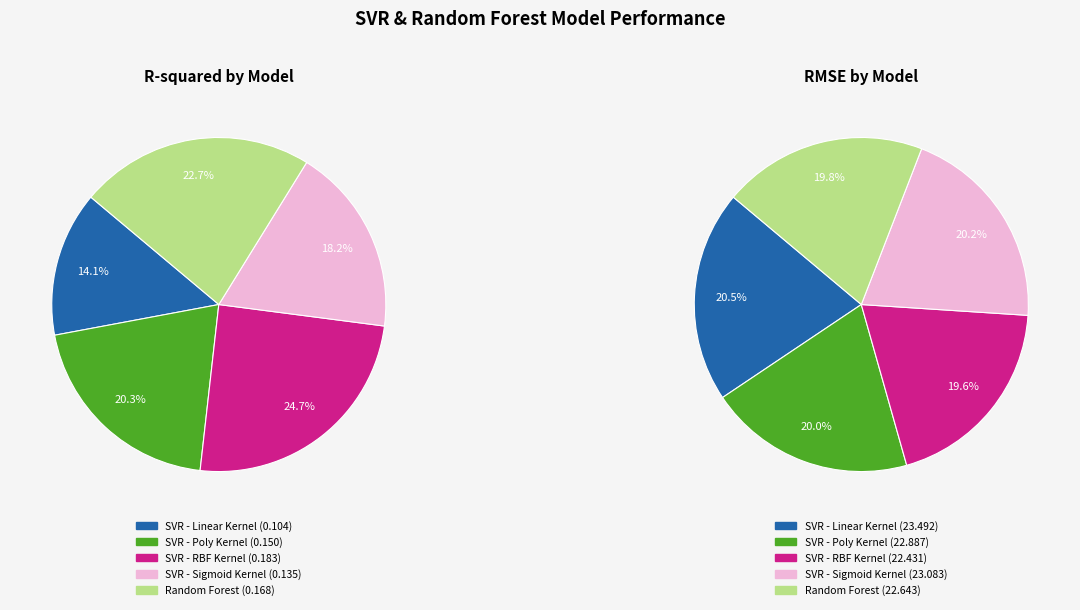

How many slices are in this pie chart?

5